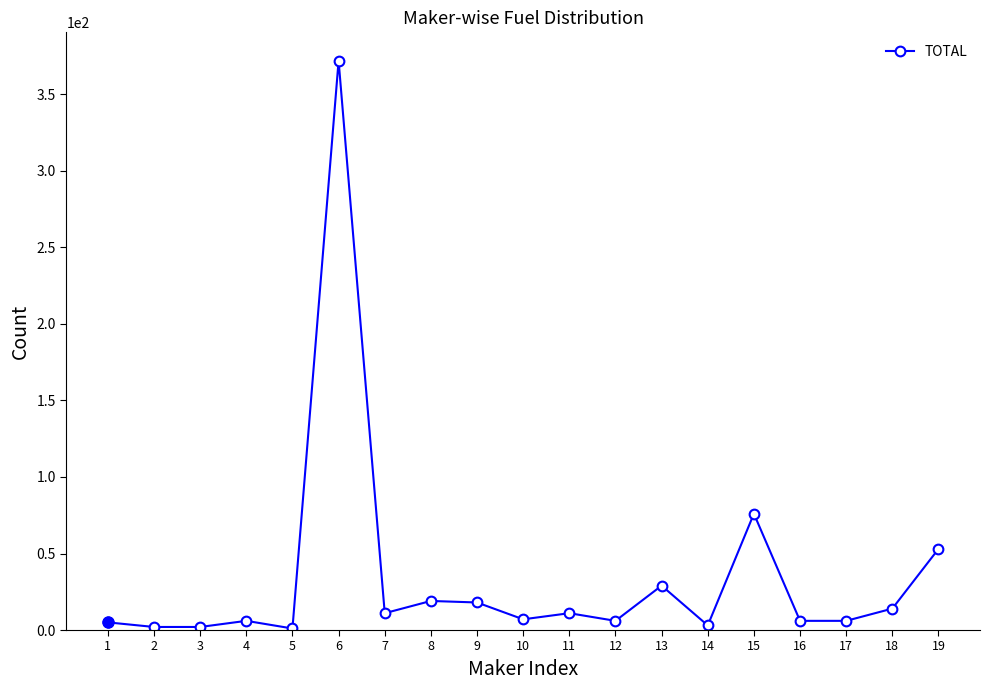

True or false: there are more than 1 points higher than both neighbors.

True